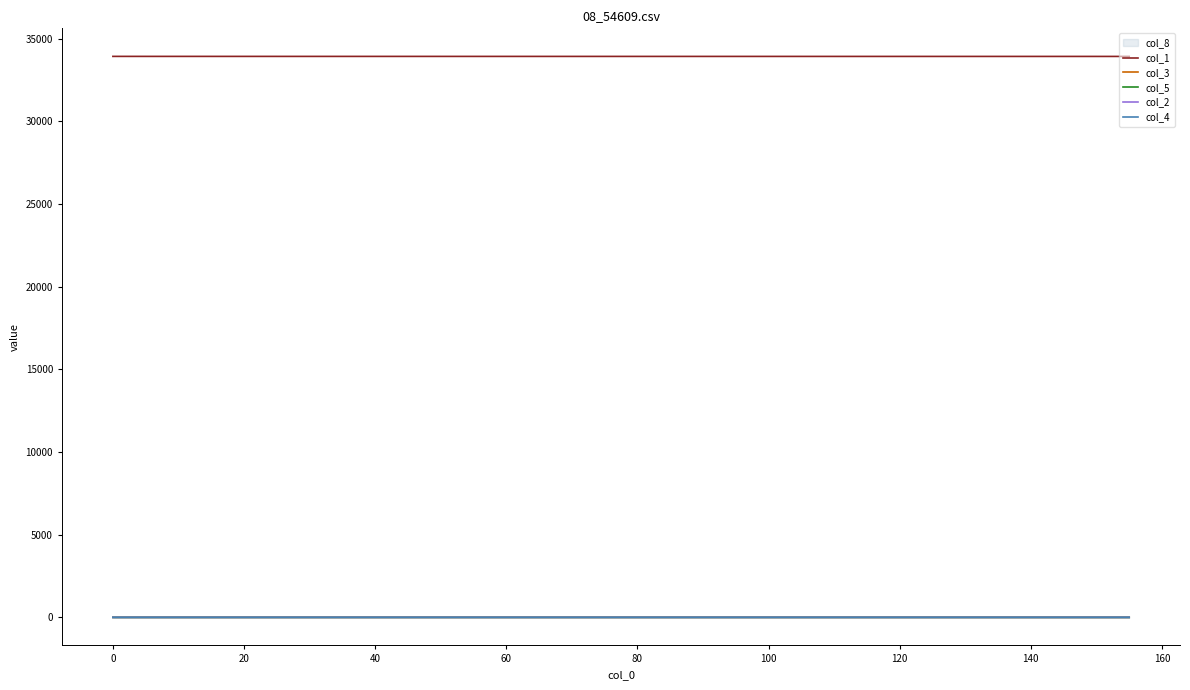

True or false: col_1 and col_5 intersect in this chart.

False